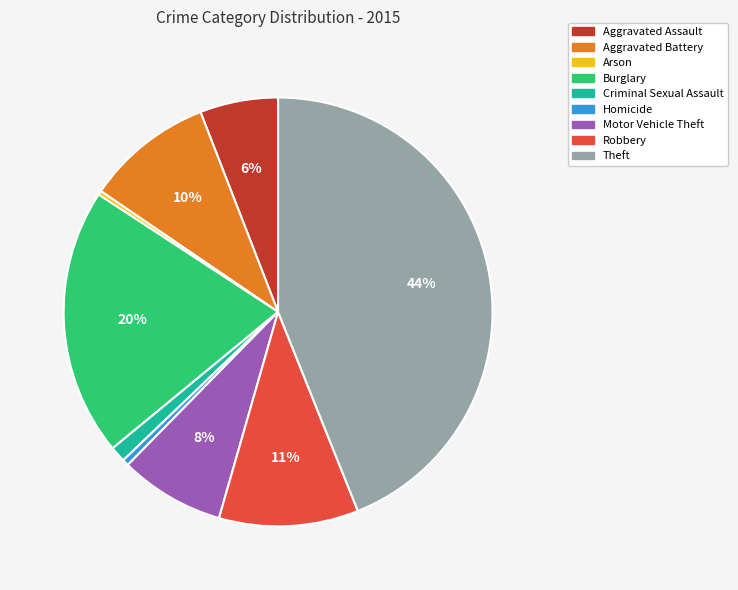

Does Robbery represent more than half of the total?

No